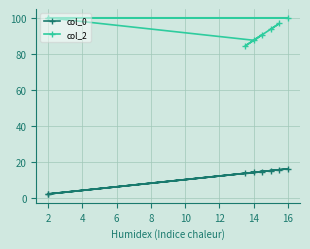

Between 8 and 10, which series saw the biggest shift?

col_2